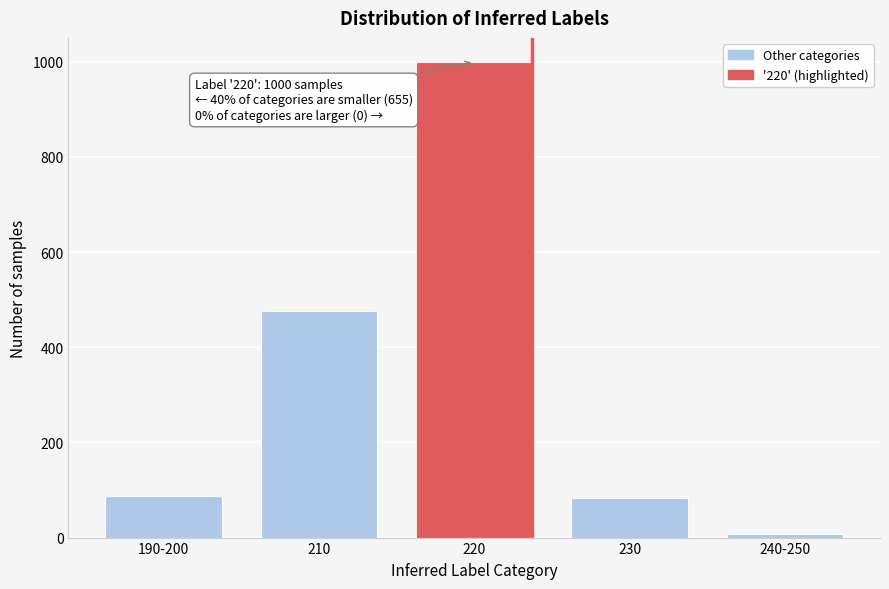

Reading right to left, what are all the values shown in this chart?

7	83	1000	477	88